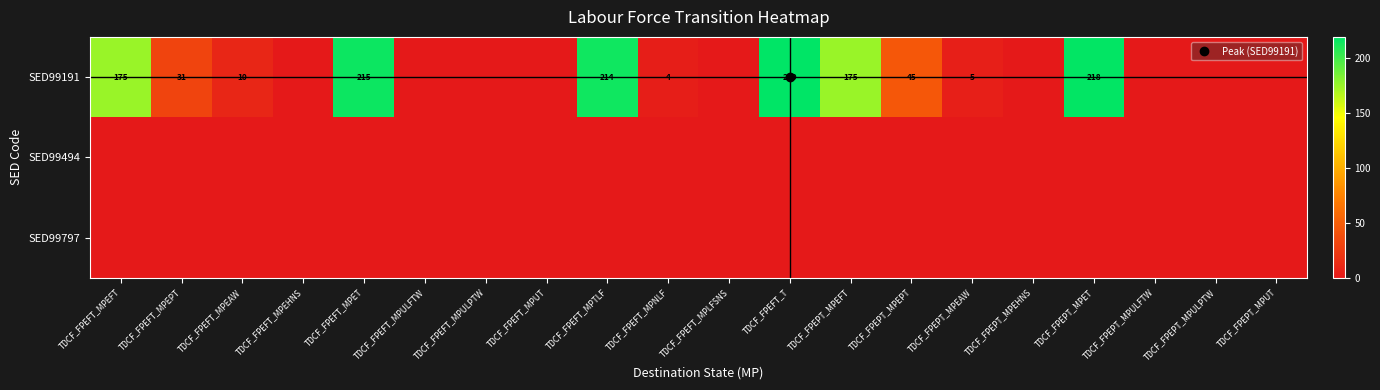

What is the total value across all series at TDCF_FPEPT_MPEFT?

175